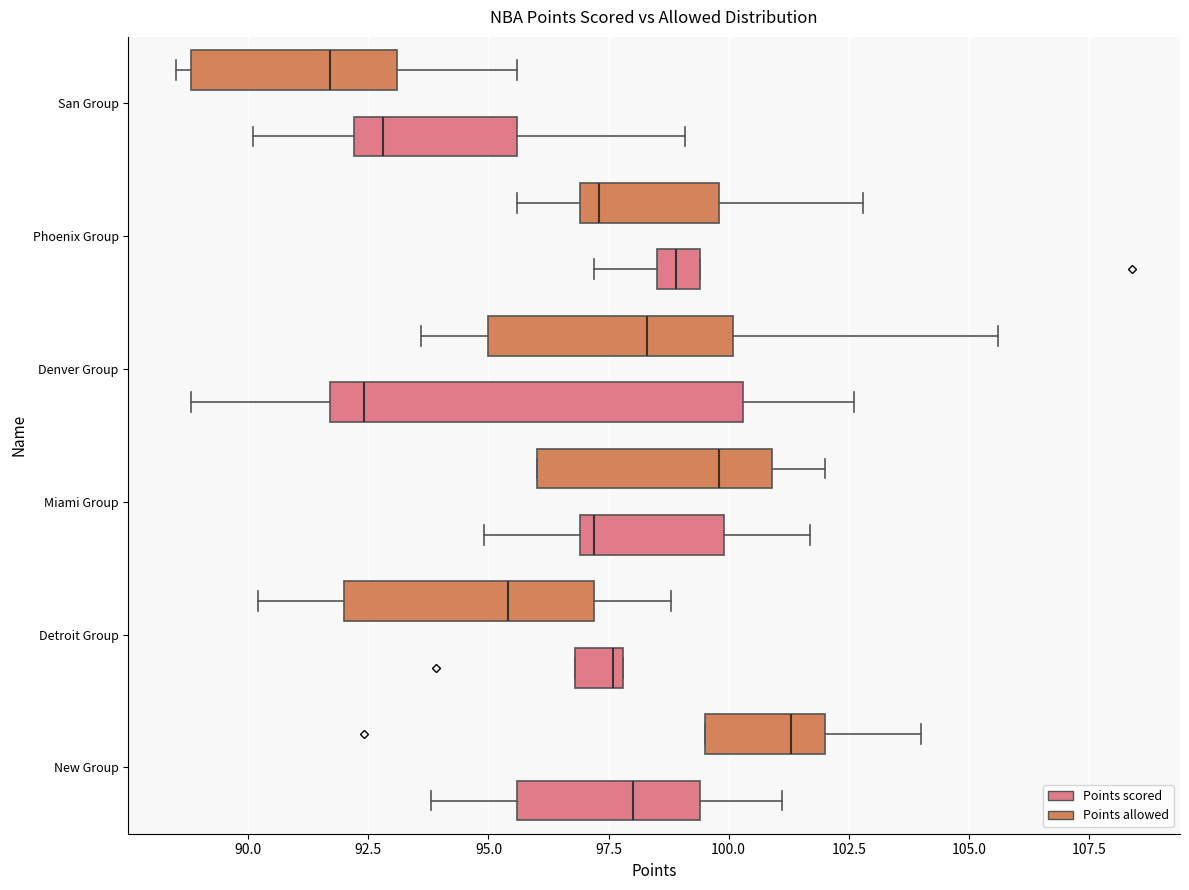

Reading bottom to top, transcribe this box plot: for each box, give where its median line is, the range the box spans, and where its two whiskers end, as read against the x-axis. The values are not printed on the chart, so give them approximately, as read against the axis.

New Group (Points scored): median 98.0, box 95.5 to 99.5, whiskers 94.0 to 101.0
New Group (Points allowed): median 101.5, box 99.5 to 102.0, whiskers 99.5 to 104.0
Detroit Group (Points scored): median 97.5, box 97.0 to 98.0, whiskers 97.0 to 98.0
Detroit Group (Points allowed): median 95.5, box 92.0 to 97.0, whiskers 90.0 to 99.0
Miami Group (Points scored): median 97.0 (just right of the box's left edge), box 97.0 to 100.0, whiskers 95.0 to 101.5
Miami Group (Points allowed): median 100.0, box 96.0 to 101.0, whiskers 96.0 to 102.0
Denver Group (Points scored): median 92.5, box 91.5 to 100.5, whiskers 89.0 to 102.5
Denver Group (Points allowed): median 98.5, box 95.0 to 100.0, whiskers 93.5 to 105.5
Phoenix Group (Points scored): median 99.0, box 98.5 to 99.5, whiskers 97.0 to 99.5
Phoenix Group (Points allowed): median 97.5, box 97.0 to 100.0, whiskers 95.5 to 103.0
San Group (Points scored): median 93.0, box 92.0 to 95.5, whiskers 90.0 to 99.0
San Group (Points allowed): median 91.5, box 89.0 to 93.0, whiskers 88.5 to 95.5